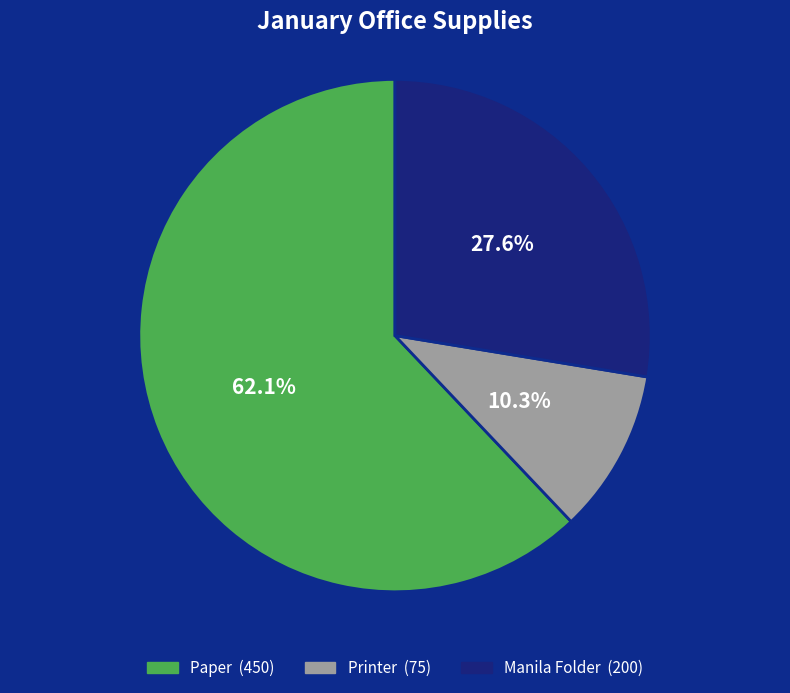

What is the ratio of the value at Printer to the value at Paper?

0.2